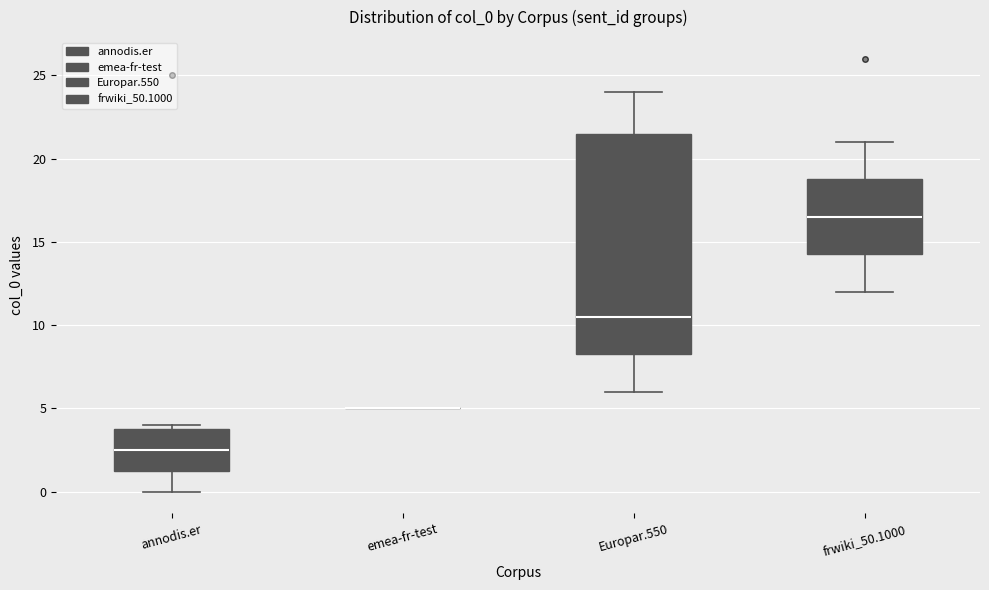

Reading left to right, transcribe this box plot: for each box, give where its median line is, the range the box spans, and where its two whiskers end, as read against the y-axis. The values are not printed on the chart, so give them approximately, as read against the axis.

annodis.er: median 2.5, box 1.5 to 4.0, whiskers 0.0 to 4.0 (just above the box's upper edge)
emea-fr-test: box collapsed to a line at 5.0, whiskers 5.0 to 5.0
Europar.550: median 10.5, box 8.5 to 21.5, whiskers 6.0 to 24.0
frwiki_50.1000: median 16.5, box 14.5 to 19.0, whiskers 12.0 to 21.0